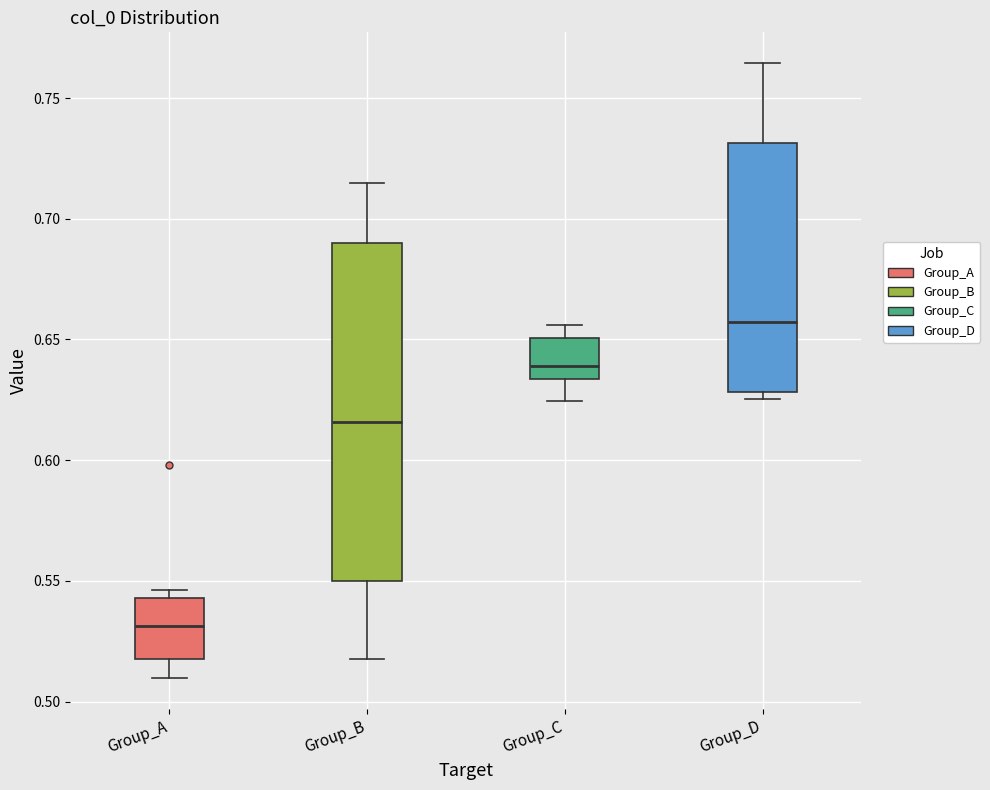

Which box's median line is the highest?

Group_D